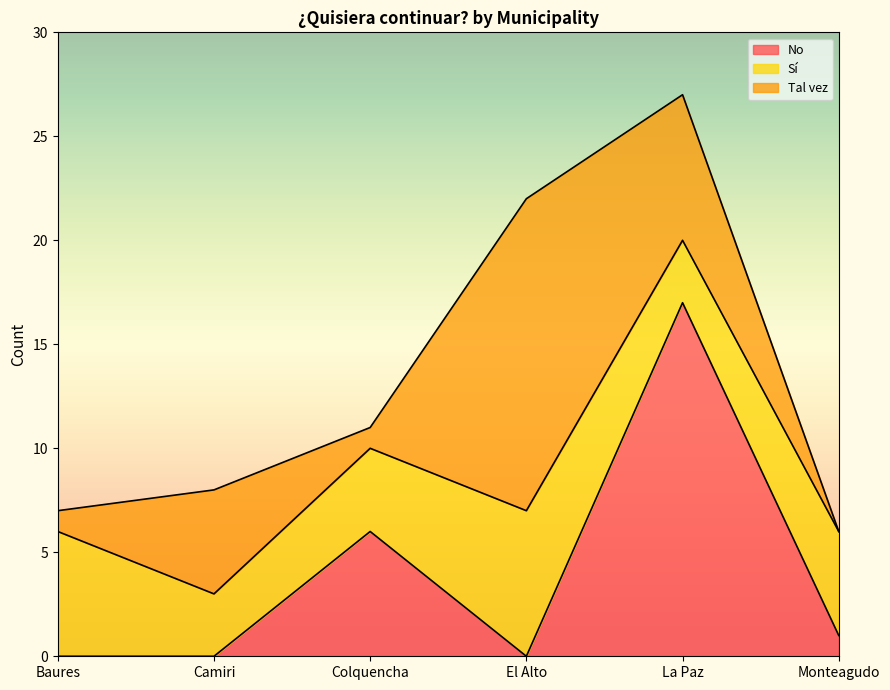

How many times do Sí and Tal vez cross each other?

4